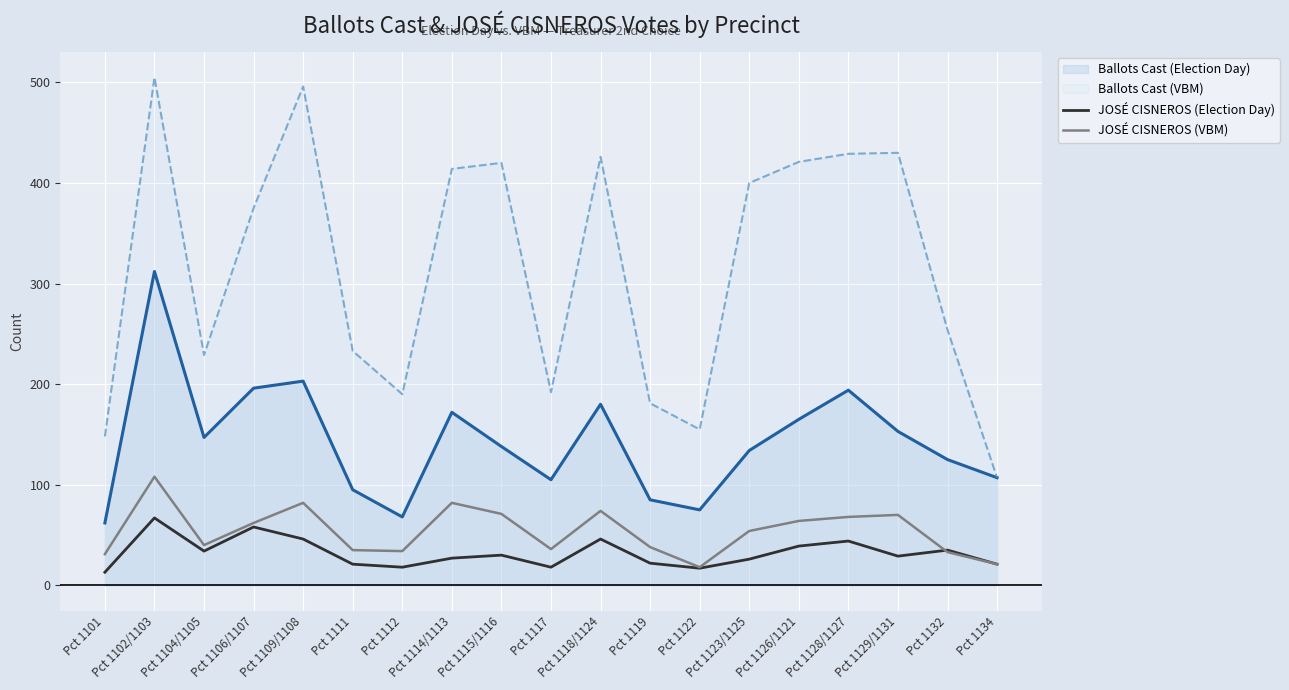

Which series has the widest spread of values?

Ballots Cast (VBM)